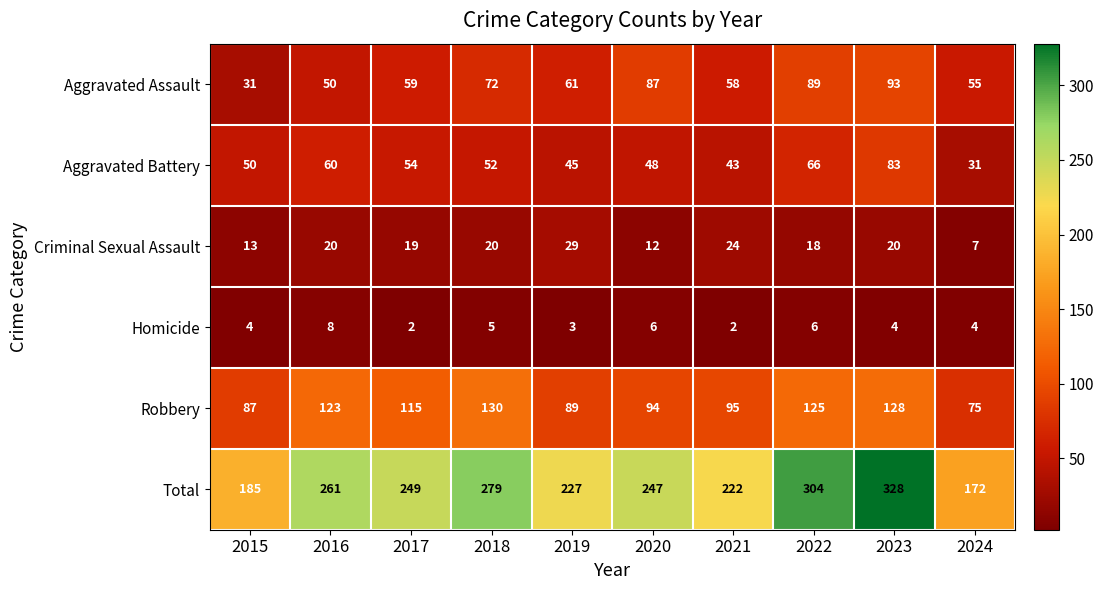

Where is Criminal Sexual Assault nearest to the value 18?

2022